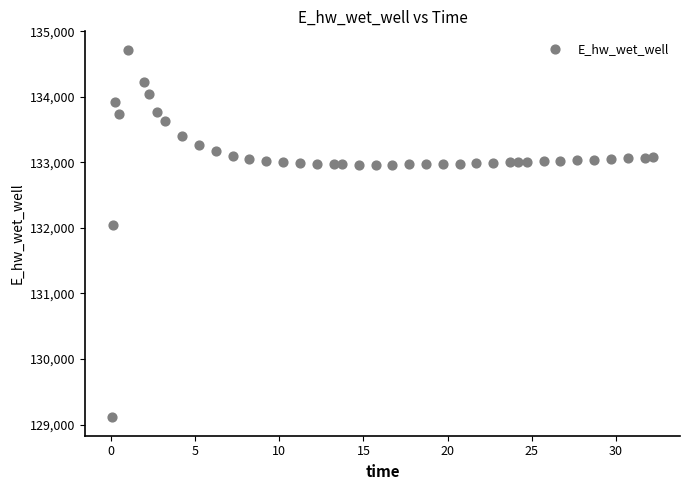

What Y value in the scatter plot is closest to 131914?

132043.9